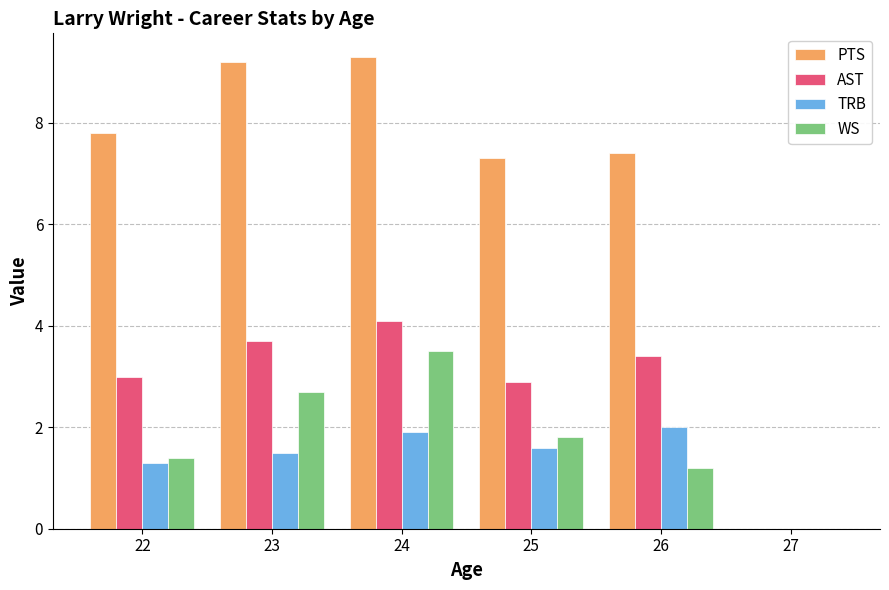

What is the spread (max minus min) of values at 26?

6.2